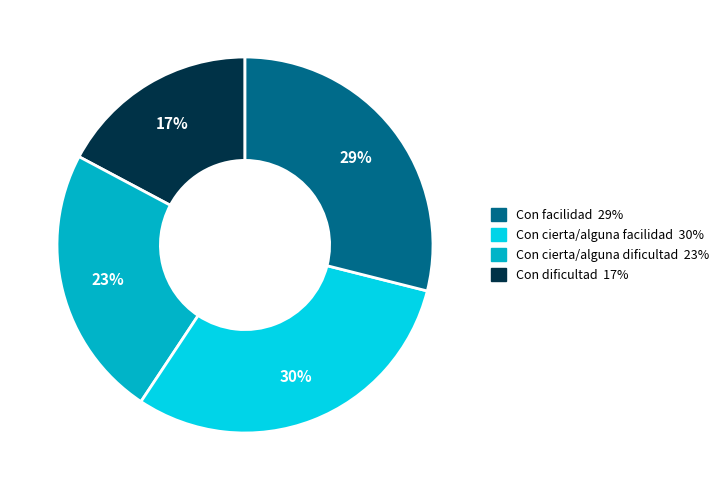

To the nearest percent, what is the average slice percentage?

25%